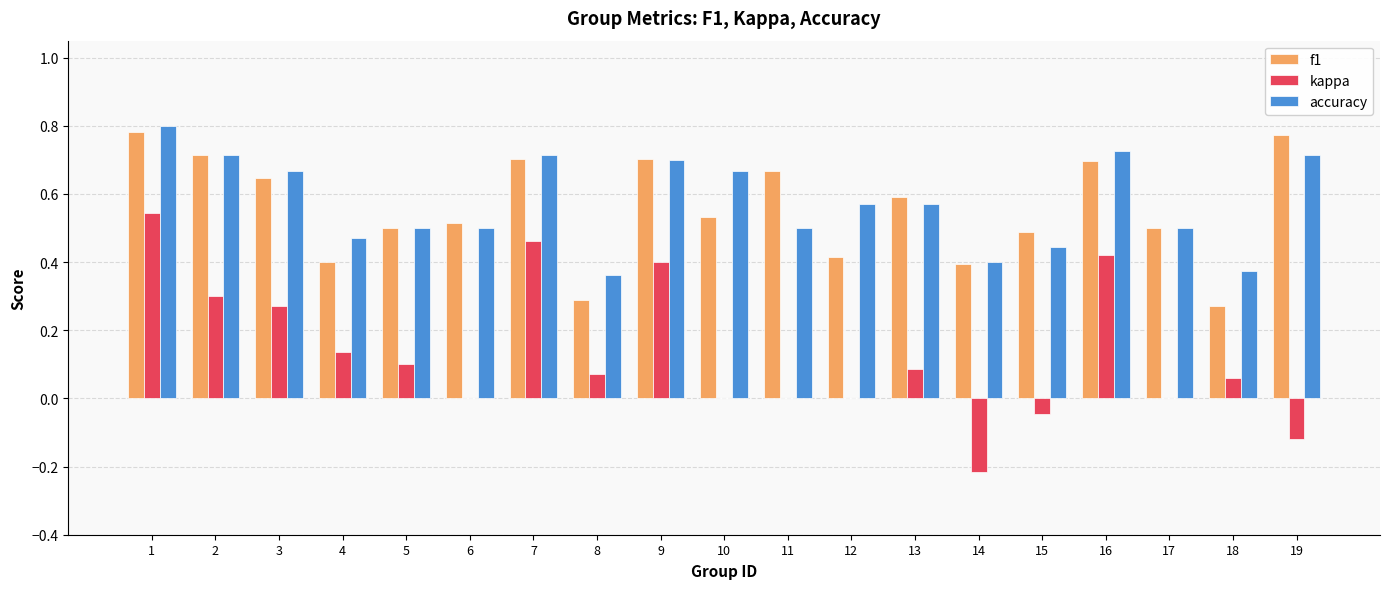

Which series has the largest total across all categories?

accuracy